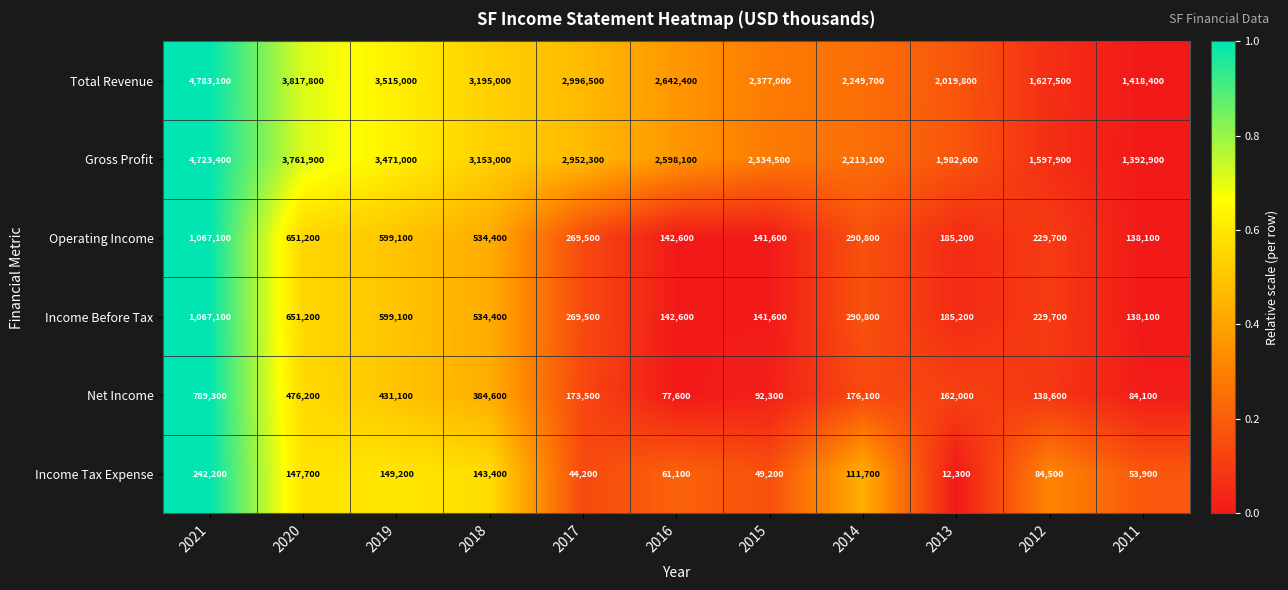

Read the Gross Profit value at 2013, to the nearest 100.

1982600